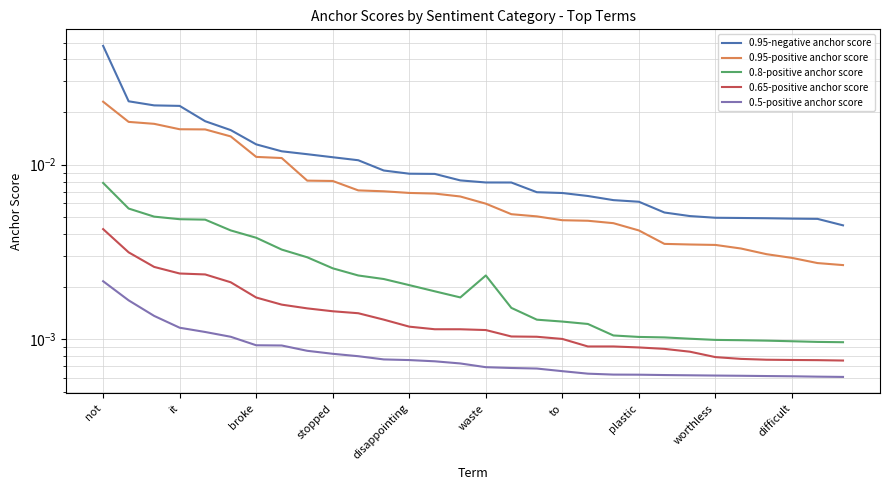

What position from the right is 11?

19